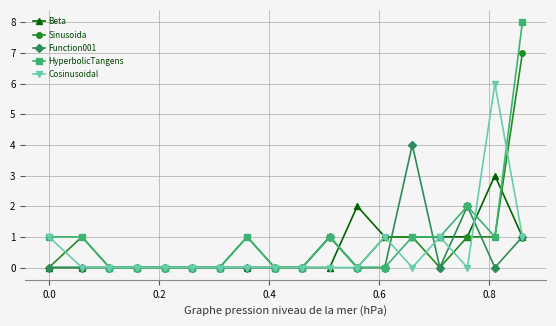

True or false: Function001 has more than 2 points higher than both neighbors.

True